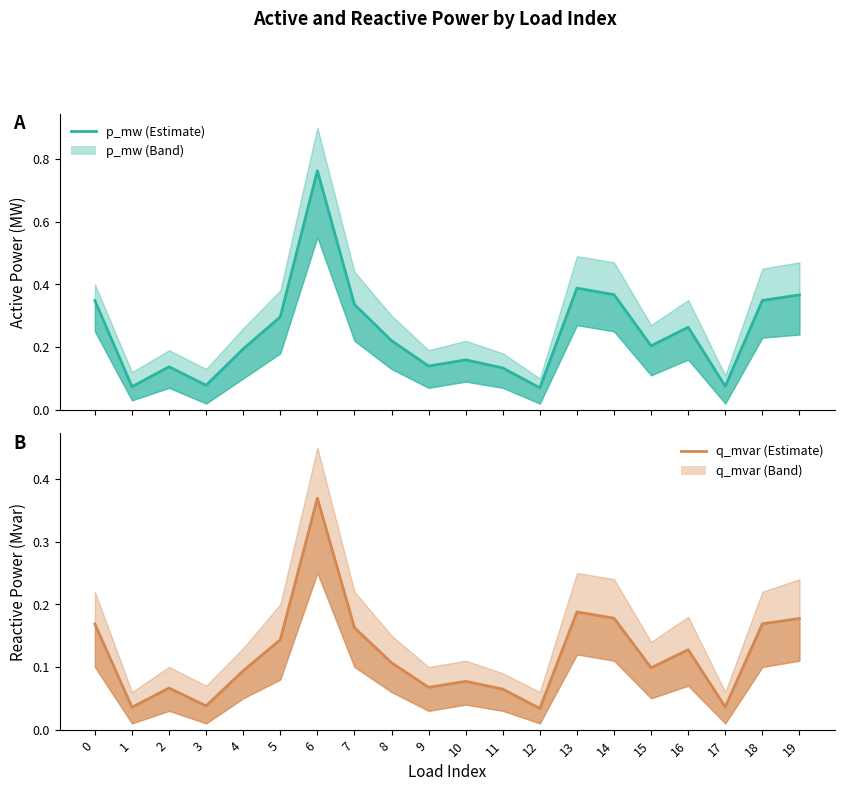

What is the value of the p_mw point at the 10th from the left?

0.1